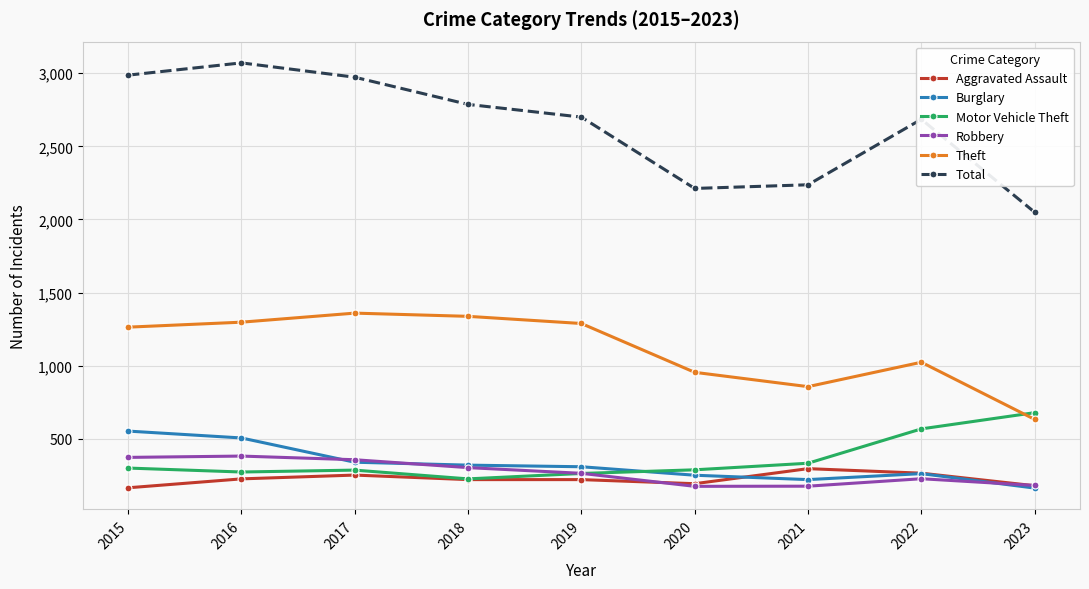

What is the difference between the maximum and minimum values in the Theft series?

727